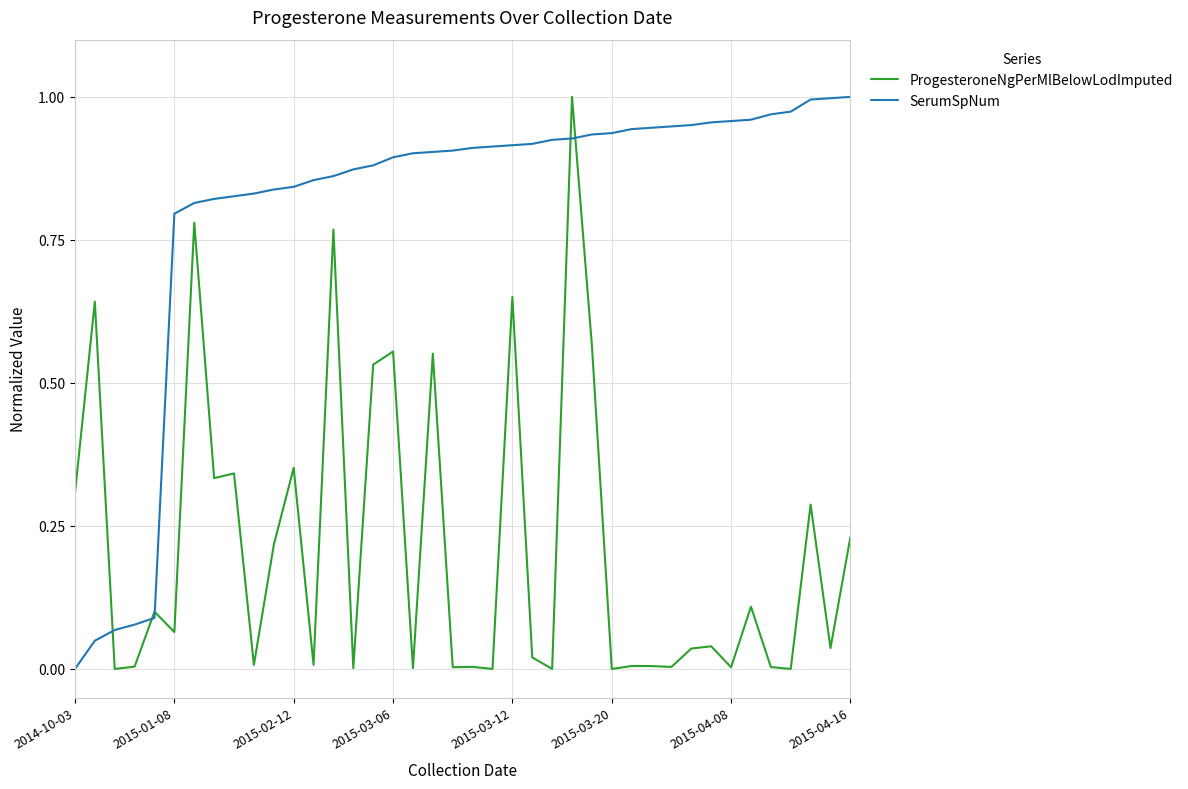

Rank the series by their average value, from highest to lowest.

SerumSpNum, ProgesteroneNgPerMlBelowLodImputed